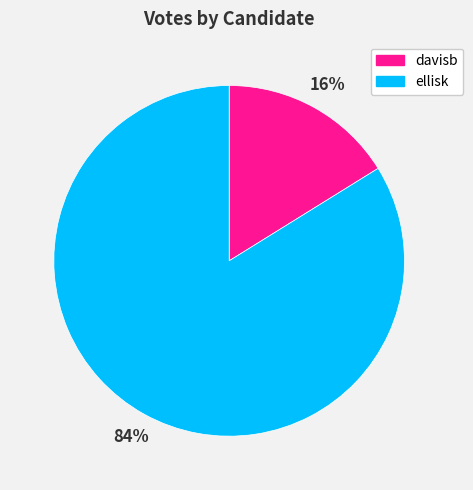

What is the majority slice?

ellisk